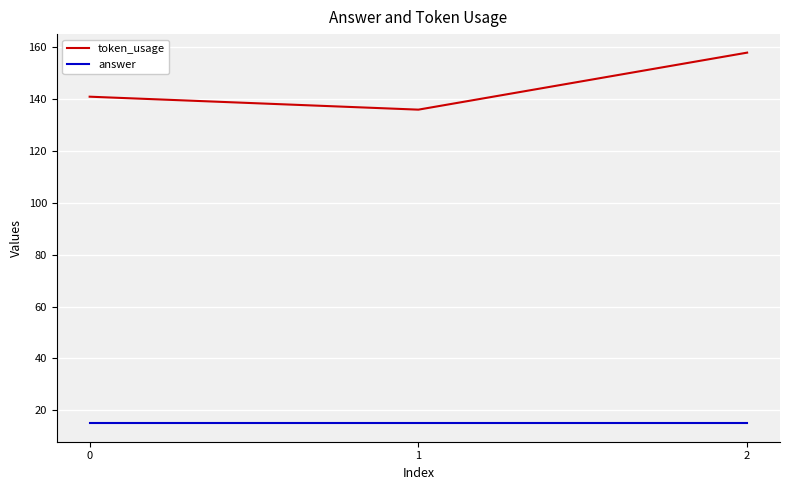

The token_usage series shows 141 at 0. True or false?

True